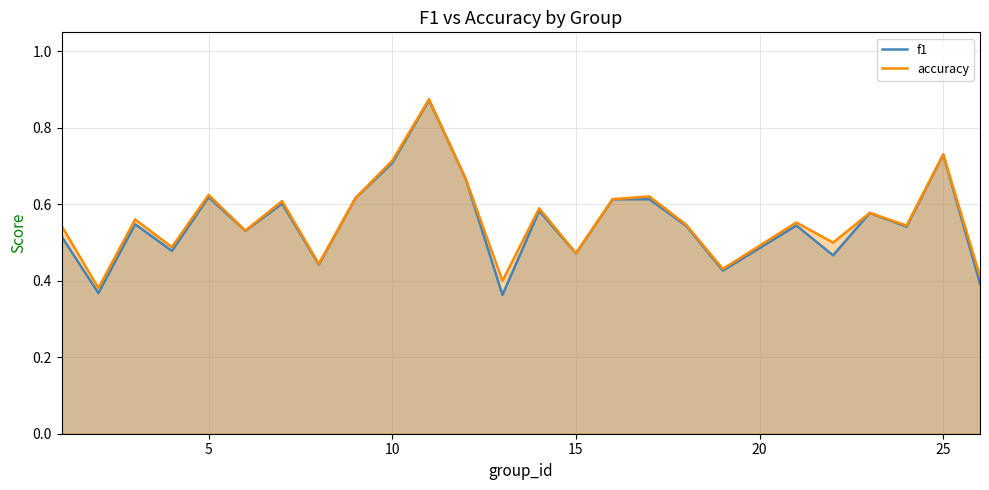

Which series has the widest spread of values?

f1